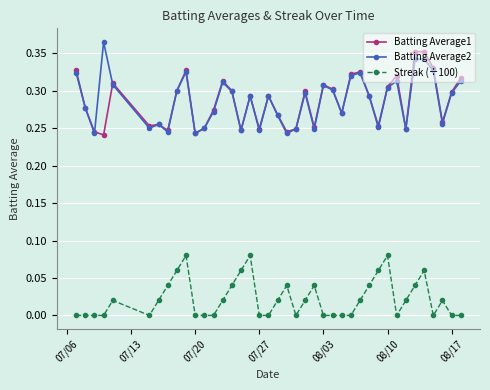

True or false: Batting Average2 and Streak (÷100) intersect in this chart.

False